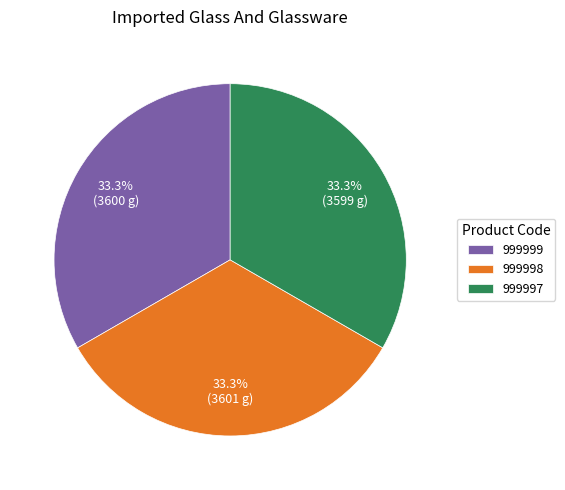

Combined, what portion of the pie is 999999 and 999997?

66.7%